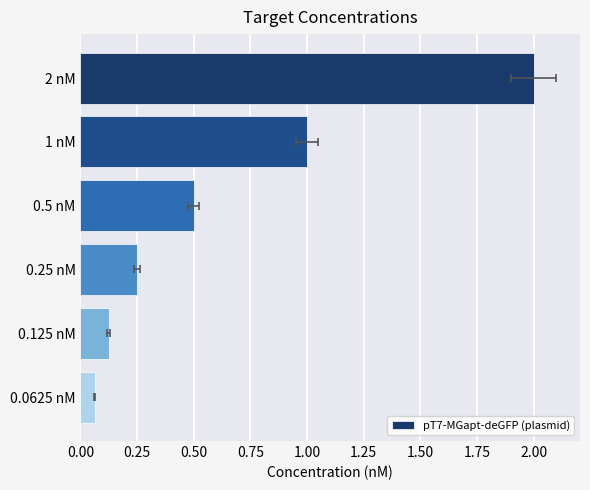

What is the sum of all values?

3.9